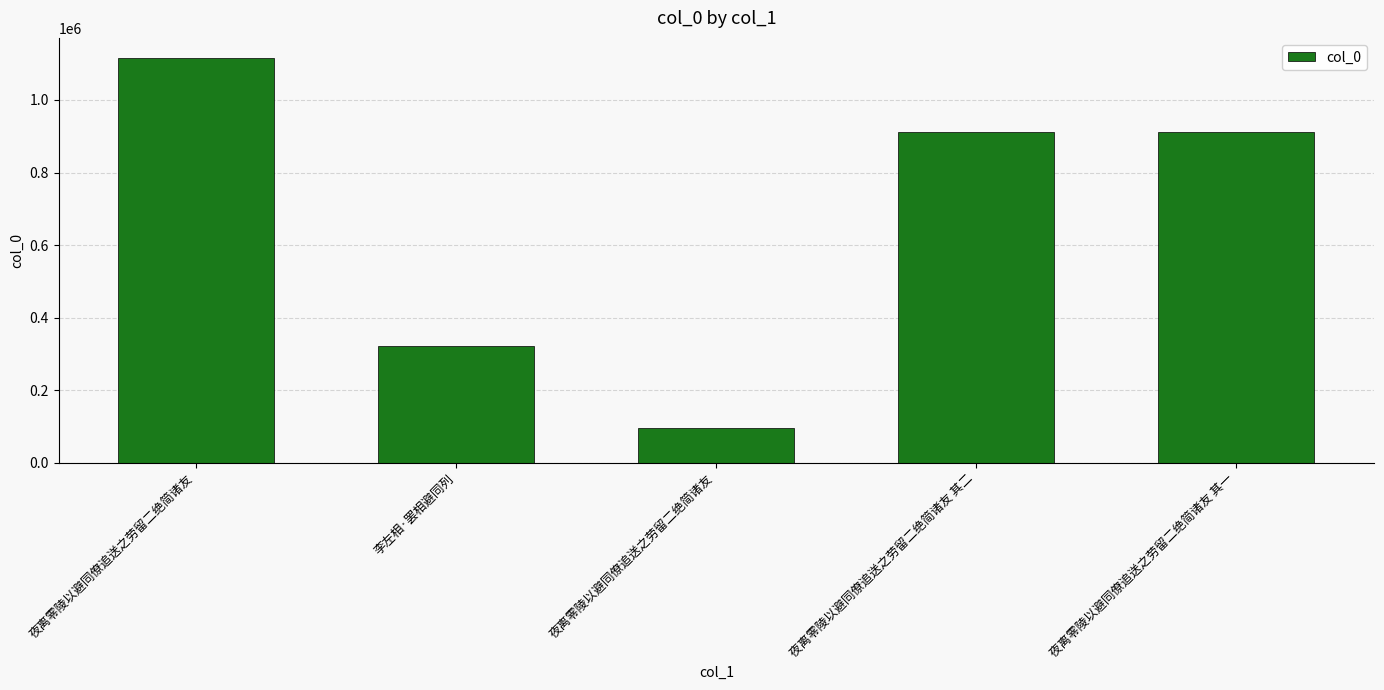

Which has a higher value, 夜离零陵以避同僚追送之劳留二绝简诸友 or 夜离零陵以避同僚追送之劳留二绝简诸友 其一?

夜离零陵以避同僚追送之劳留二绝简诸友 其一